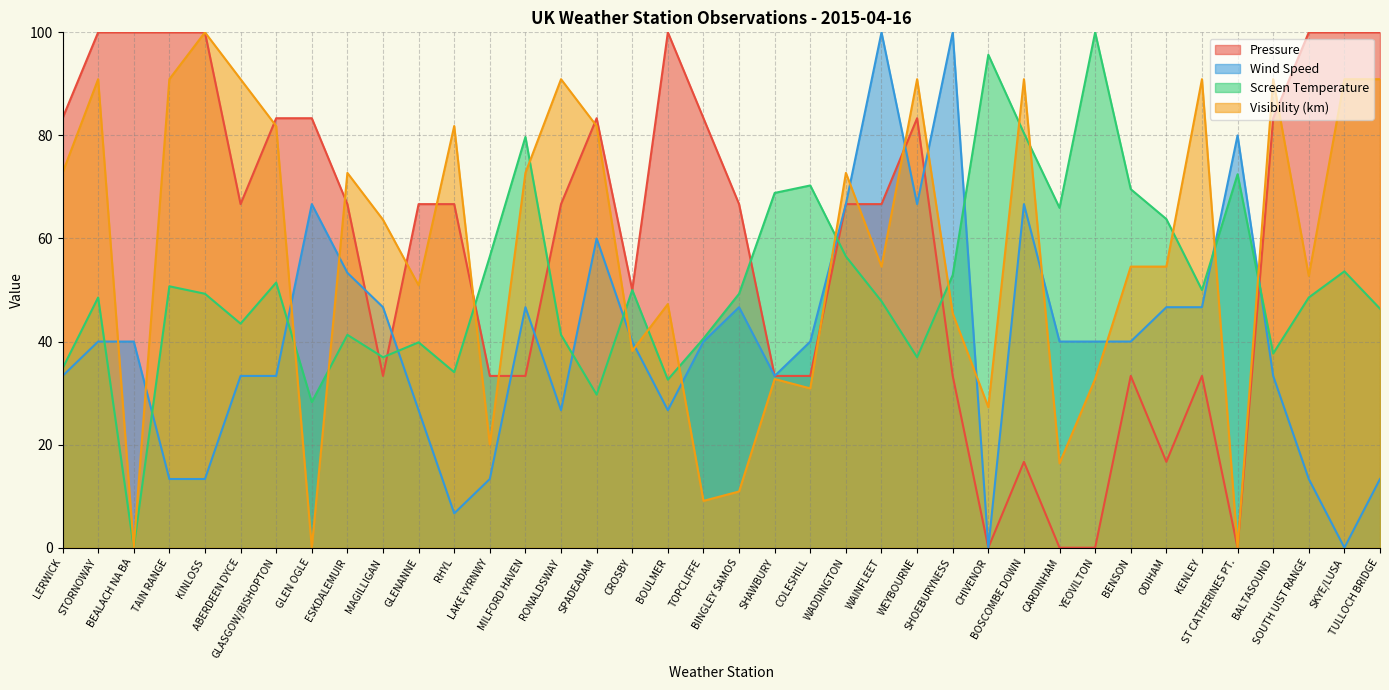

What is the spread (max minus min) of values at SPADEADAM?

53.6